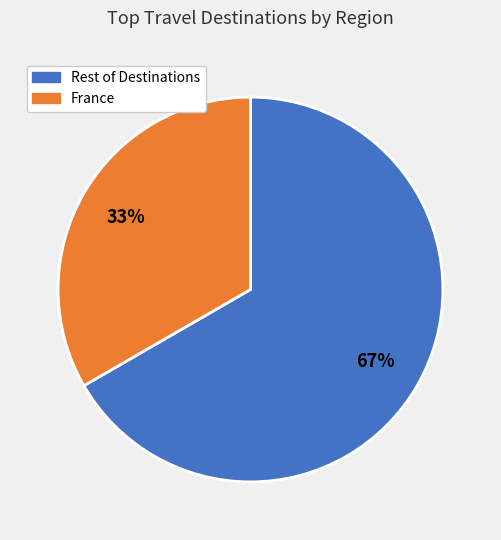

Is there a majority slice in this chart?

Yes